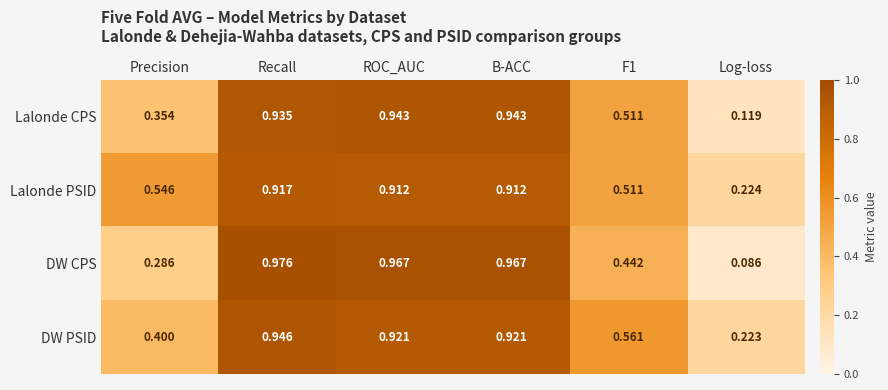

Rank the series by their maximum value, from lowest to highest.

Lalonde PSID, Lalonde CPS, DW PSID, DW CPS